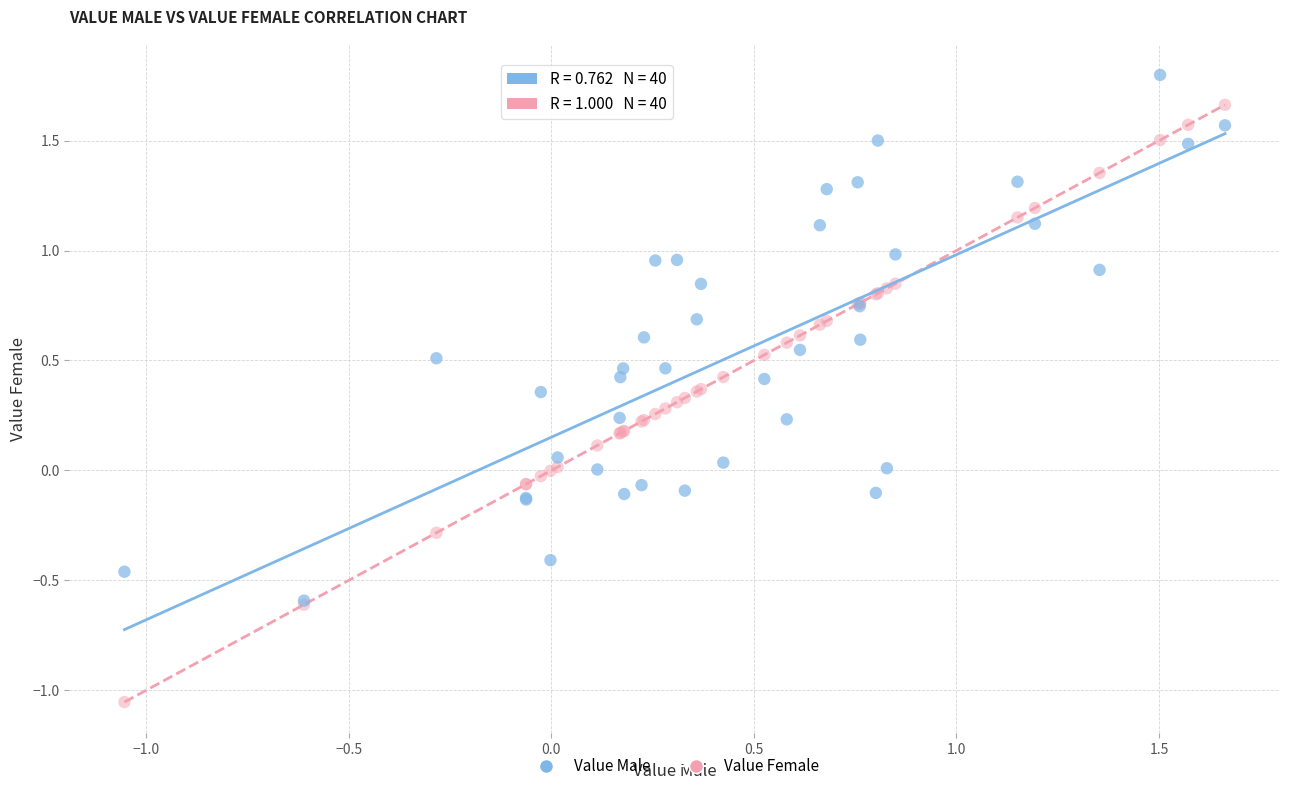

Which series has the largest Y range (max minus min)?

Value Female